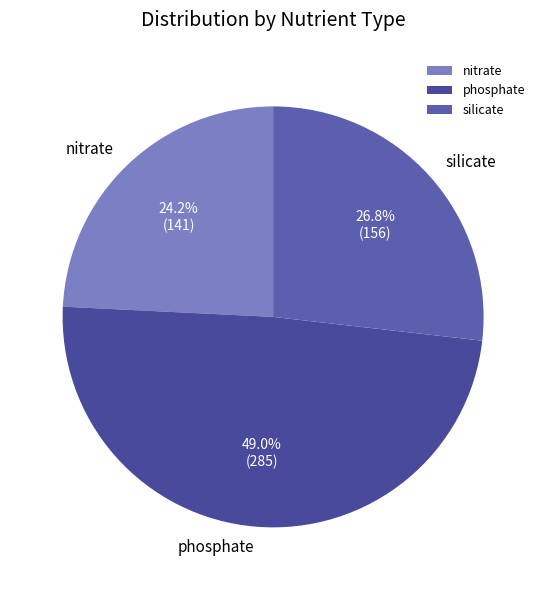

Which slice is the largest?

phosphate